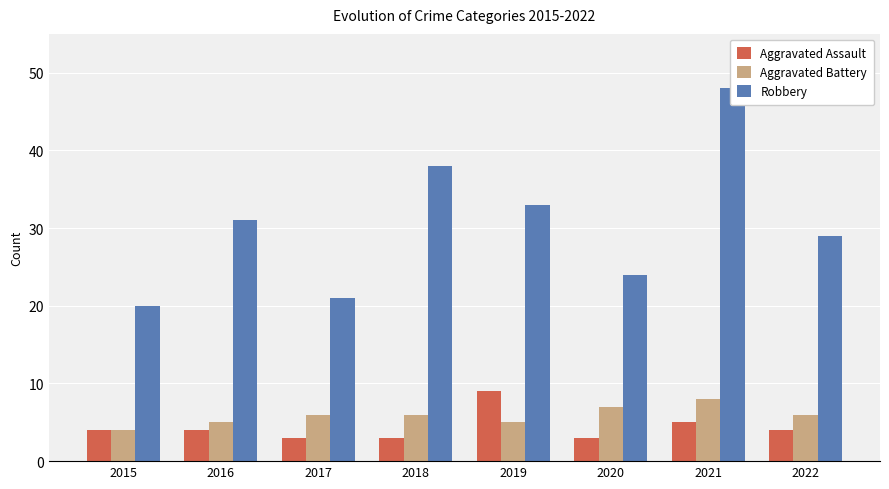

Rank the series at 2015 from lowest to highest value.

Aggravated Assault, Aggravated Battery, Robbery